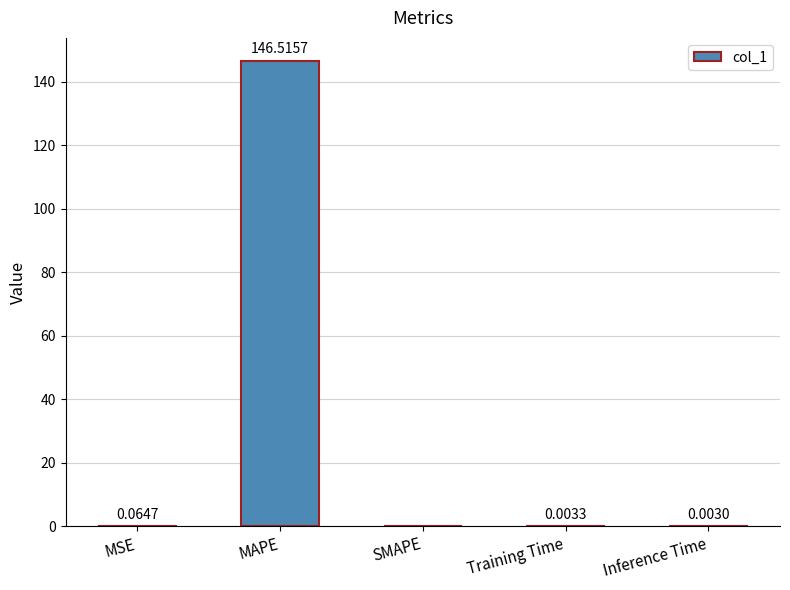

Which category has the highest value across all series?

MAPE